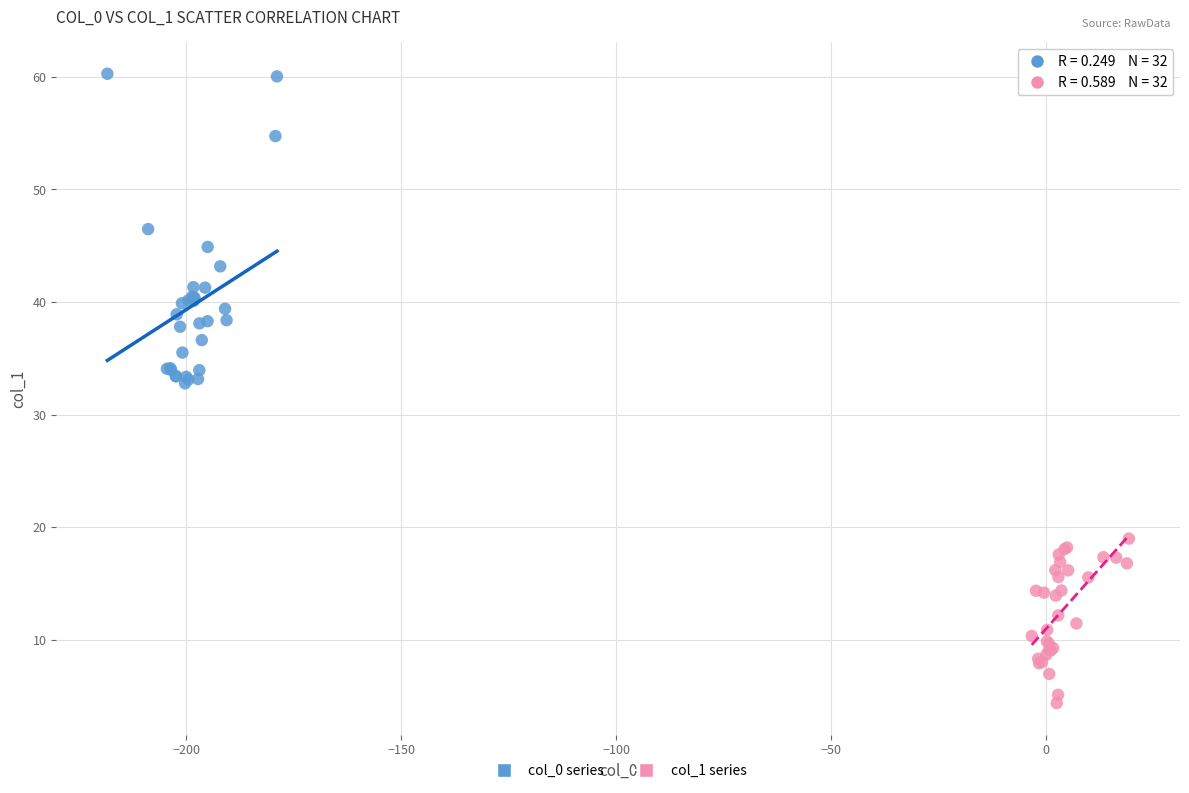

Which series reaches the maximum Y coordinate?

col_0 series